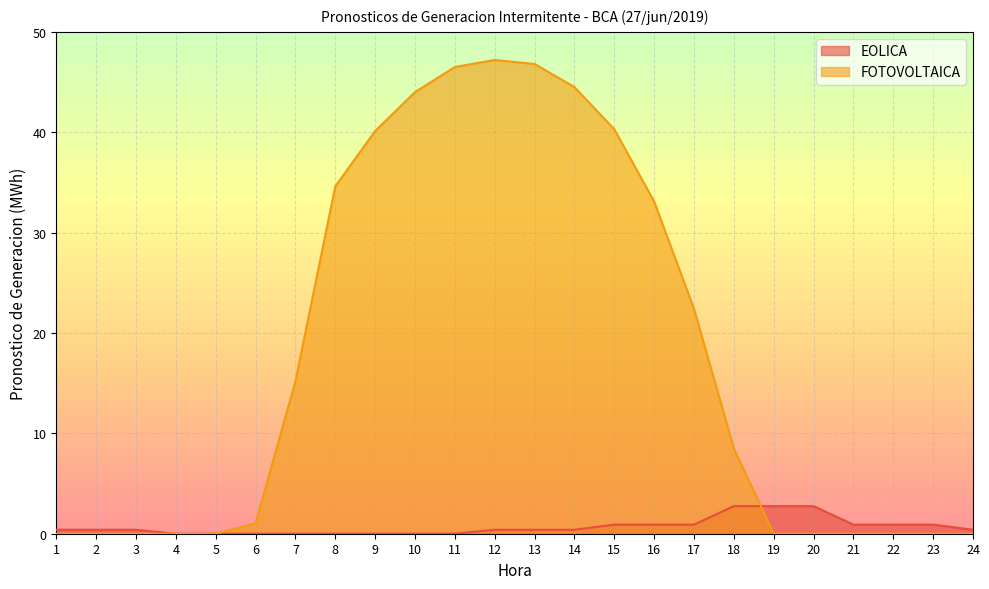

Reading right to left, what are all the values shown in this chart?

EOLICA: 0.4	0.9	0.9	0.9	2.8	2.8	2.8	0.9	0.9	0.9	0.4	0.4	0.4	0.0	0.0	0.0	0.0	0.0	0.0	0.0	0.0	0.4	0.4	0.4
FOTOVOLTAICA: 0.0	0.0	0.0	0.0	0.0	0.0	8.5	22.4	33.1	40.3	44.5	46.8	47.2	46.5	44.0	40.1	34.6	15.2	1.0	0.0	0.0	0.0	0.0	0.0